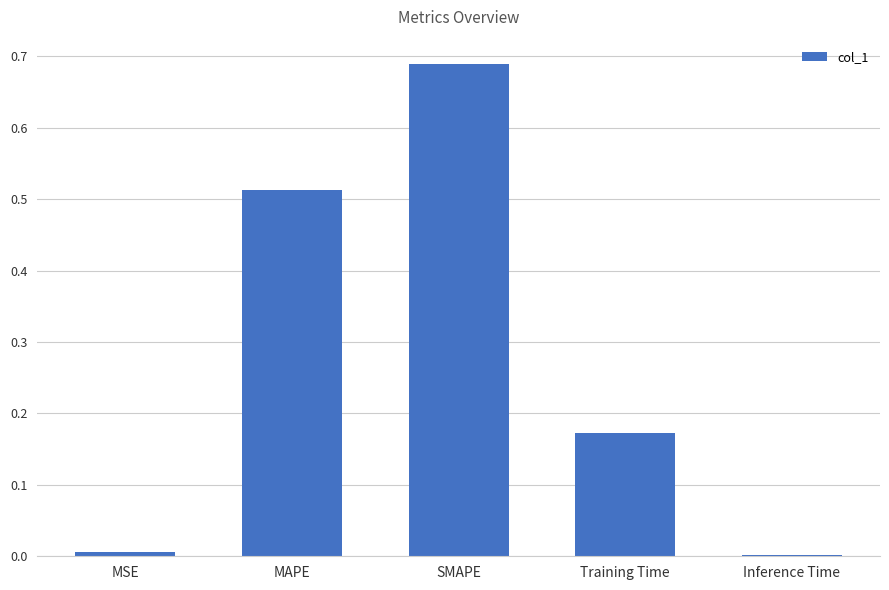

At which category does the chart reach its peak across all series?

SMAPE